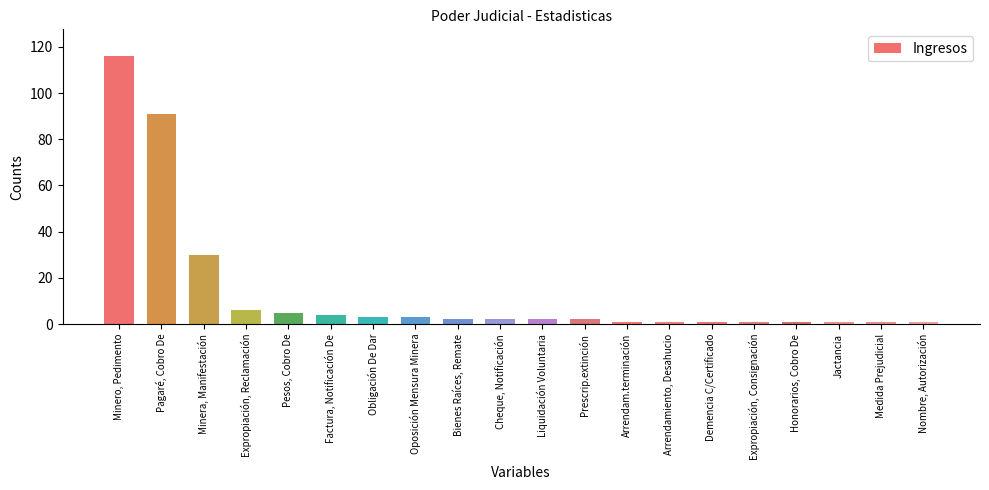

What is the smallest value displayed?

1